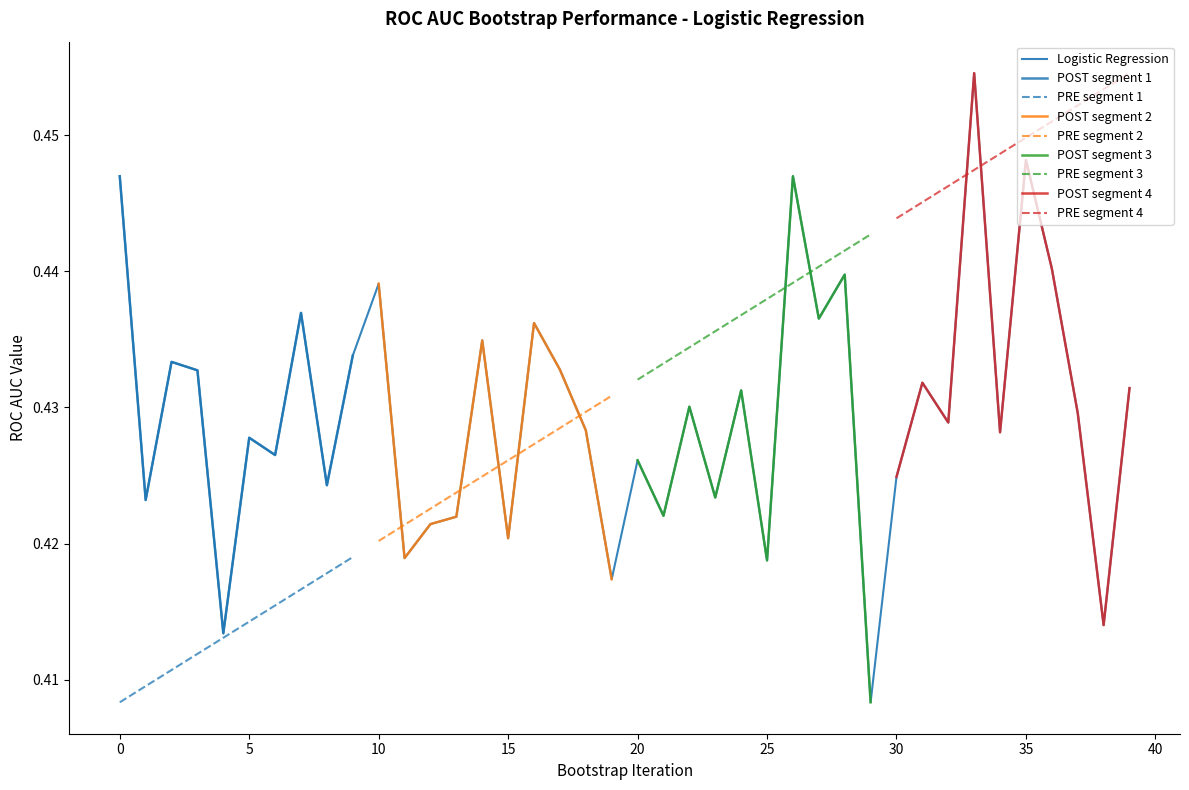

Where is the first local maximum?

2